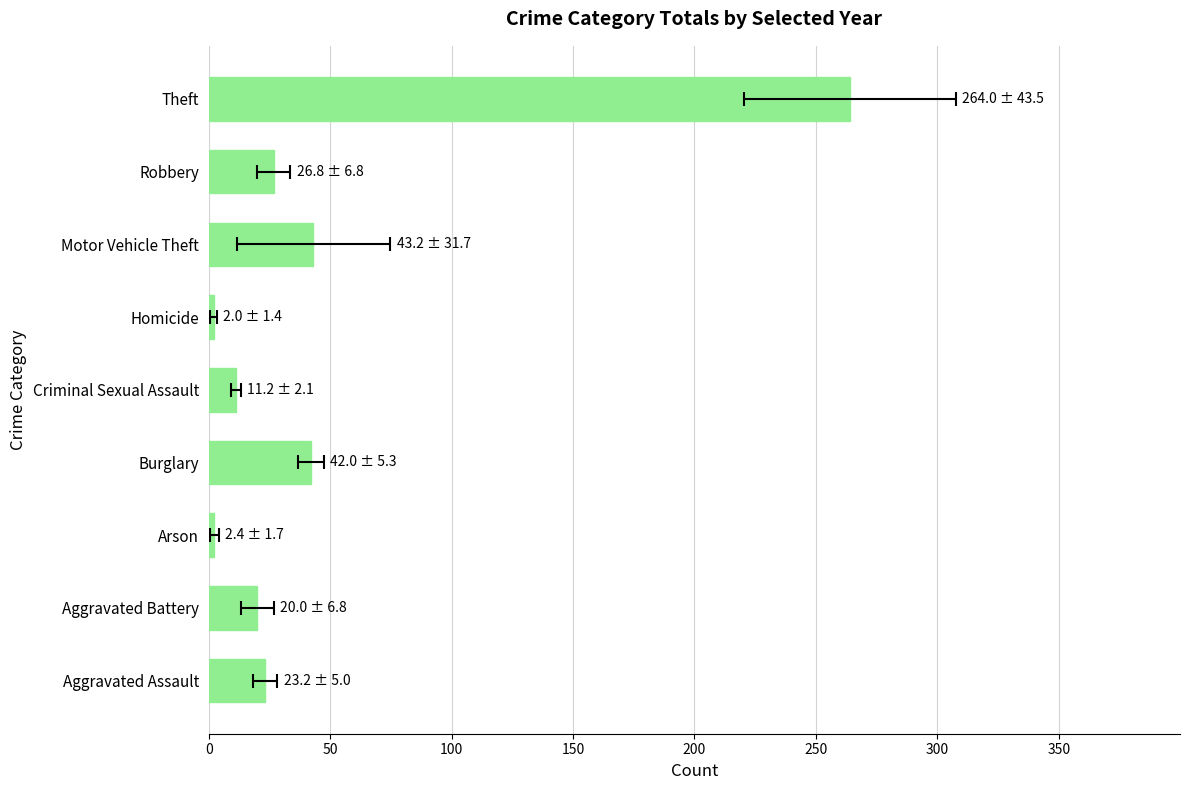

Count the number of data series in this chart.

1